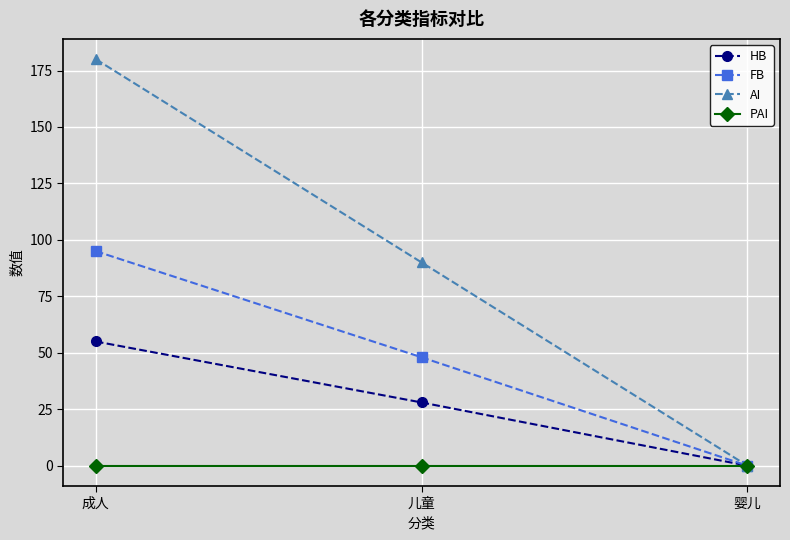

What value does the HB series have at 成人, to the nearest 5?

55